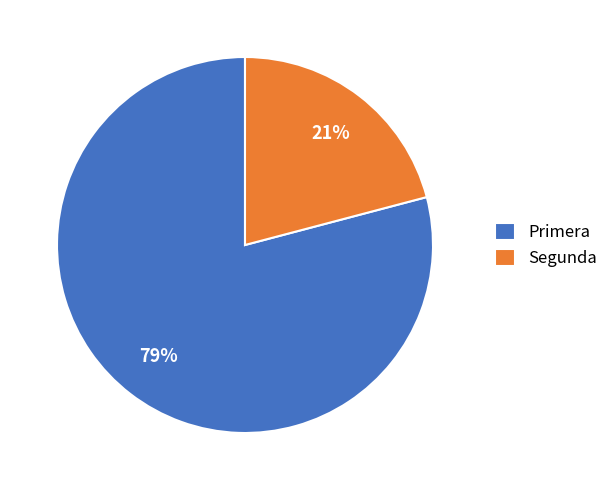

Is Primera the majority of the pie?

Yes